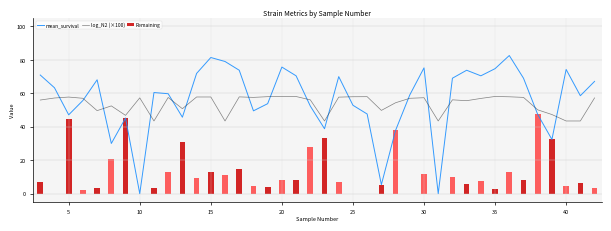

True or false: mean_survival has a value of 40.1 at 20.

False